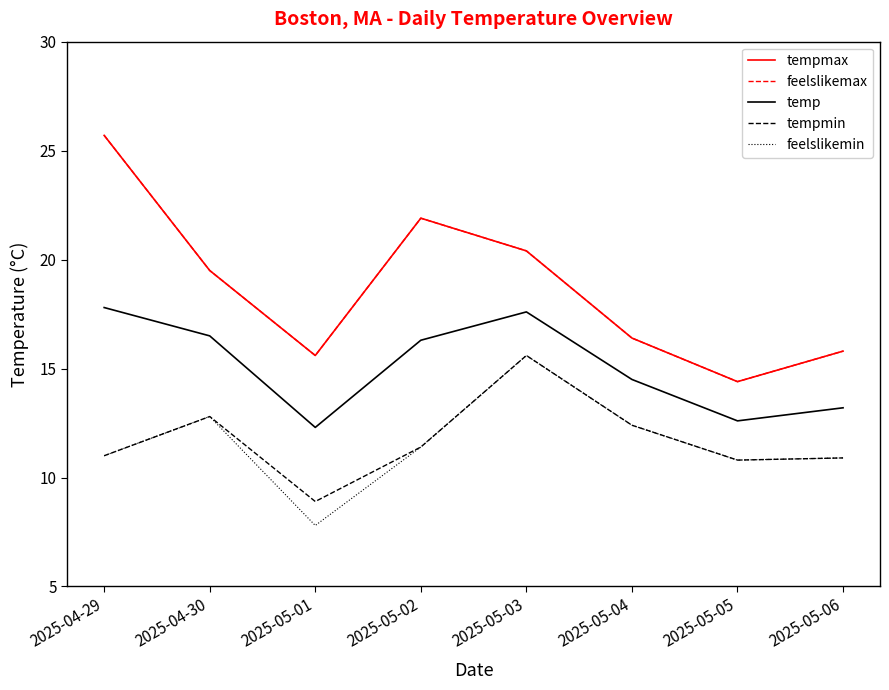

Rank the series by their maximum value, from highest to lowest.

tempmax, feelslikemax, temp, tempmin, feelslikemin